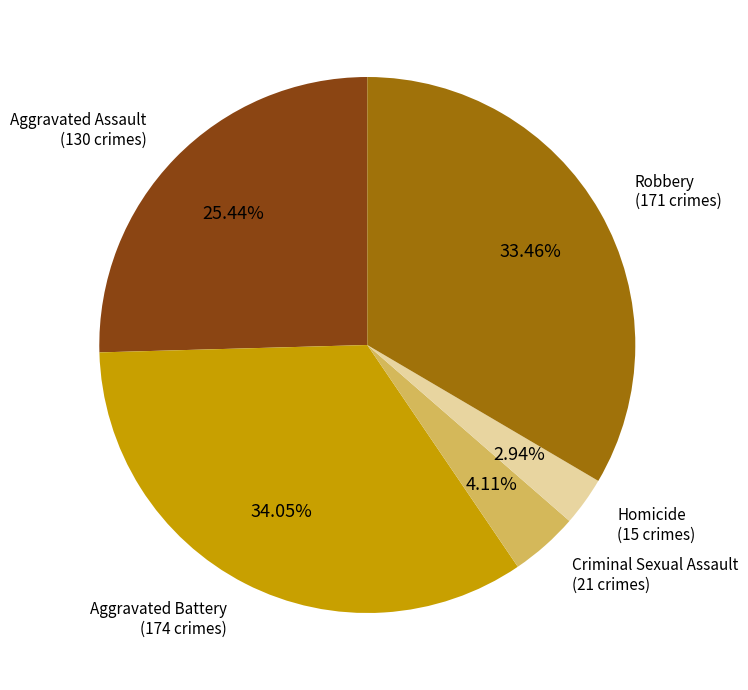

Do Criminal Sexual Assault and Aggravated Assault together represent more than half of the pie?

No